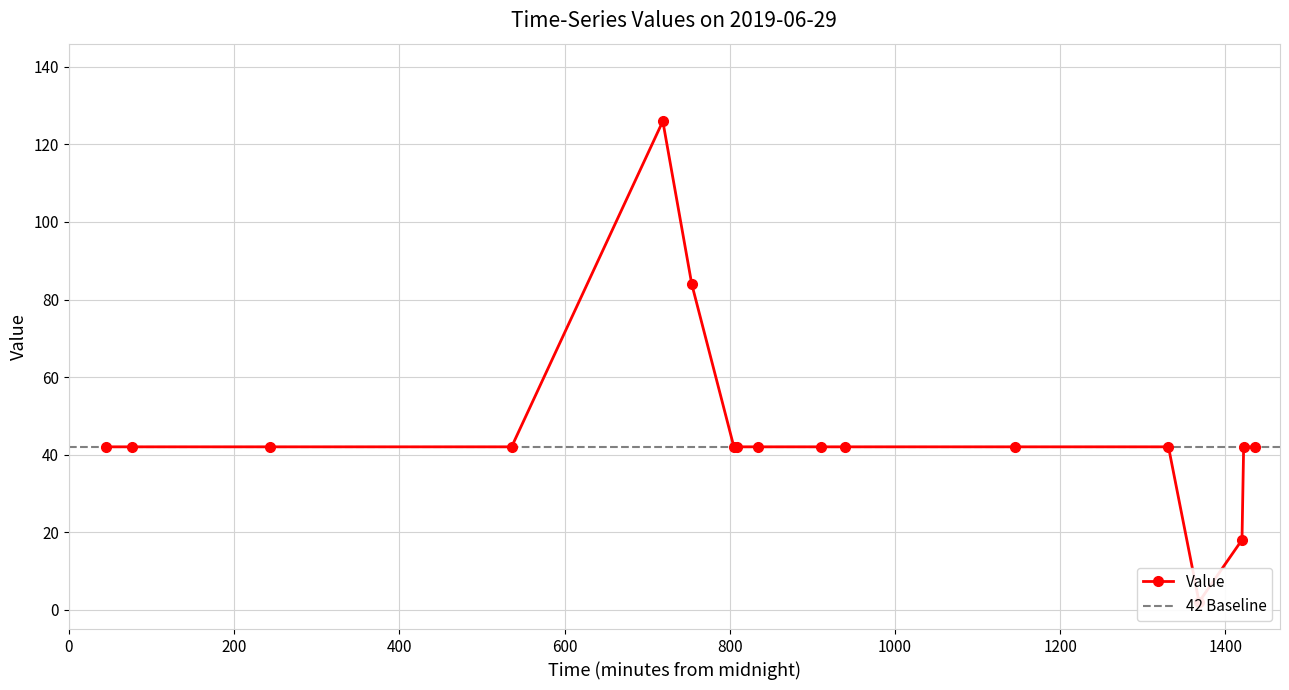

What is the sum of the values at 19:05 and 13:29?

84